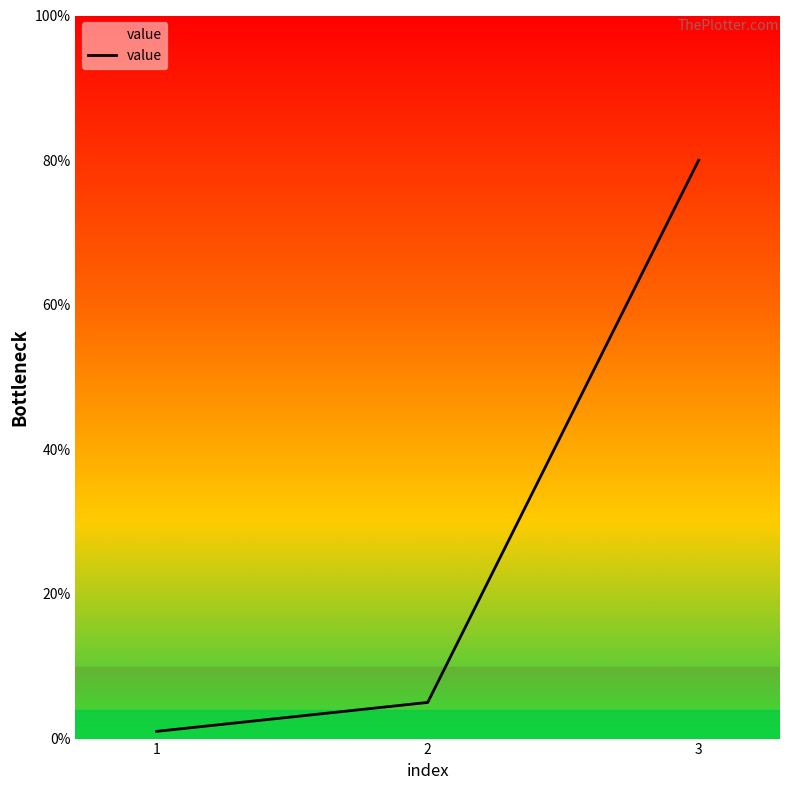

The value at 2 is 5. True or false?

True